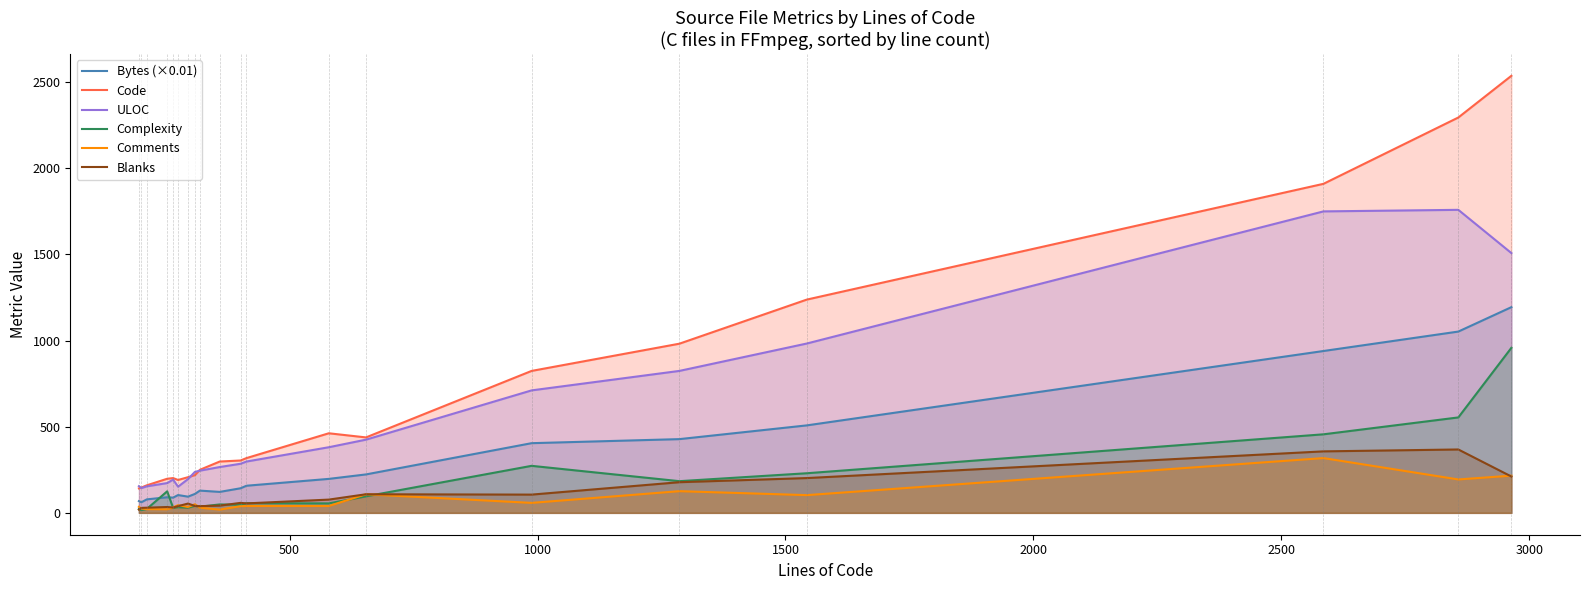

Which series has the largest total across all categories?

Code